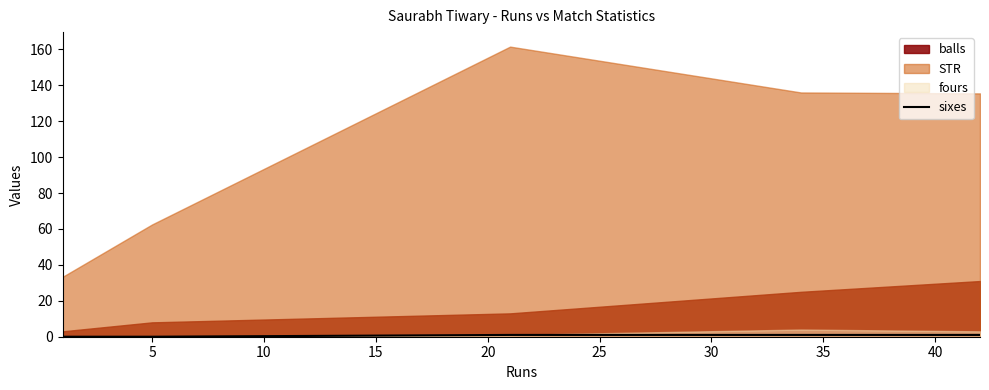

True or false: the data has more than 1 interior local peaks.

False